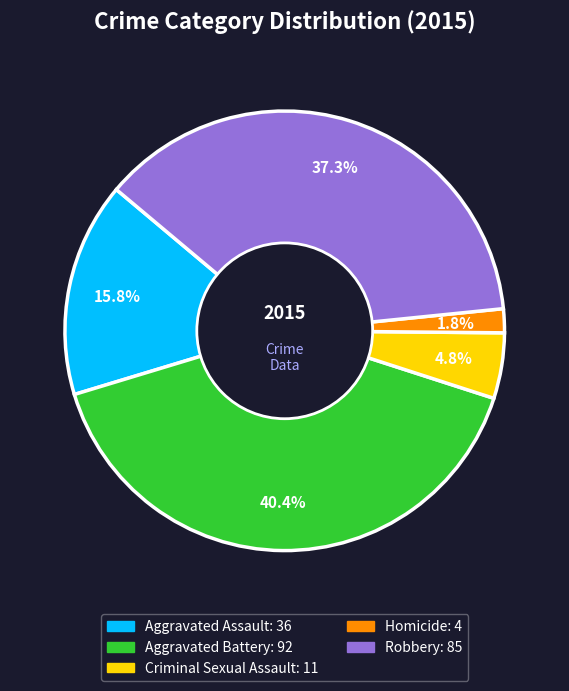

Count the number of slices in the pie.

5